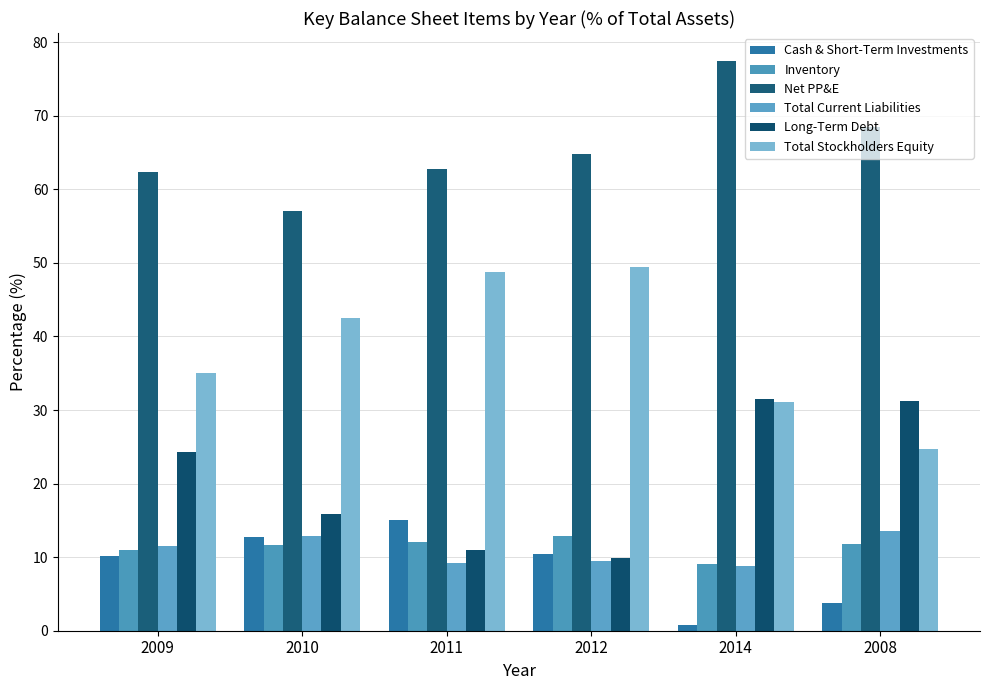

Is the value of Total Stockholders Equity at 2010 greater than the value of Cash & Short-Term Investments at 2011?

Yes